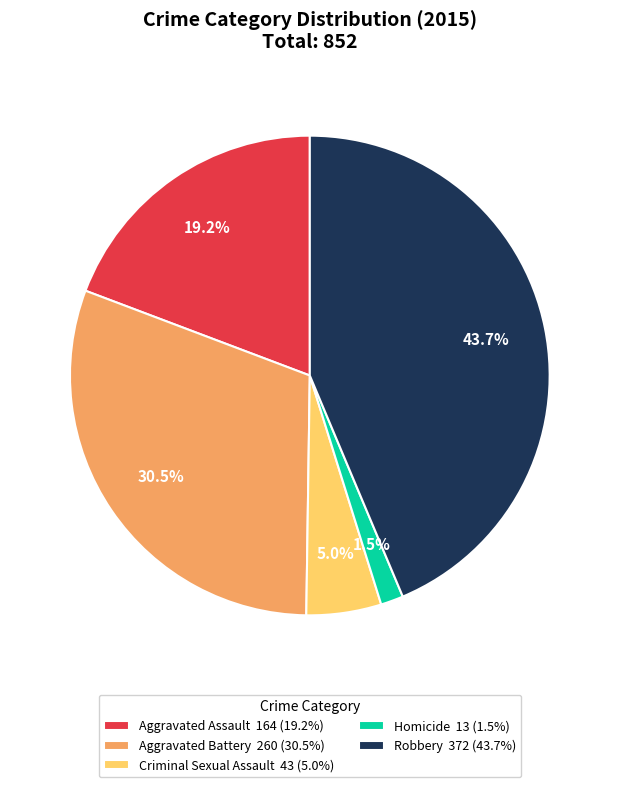

Is there a majority slice in this chart?

No